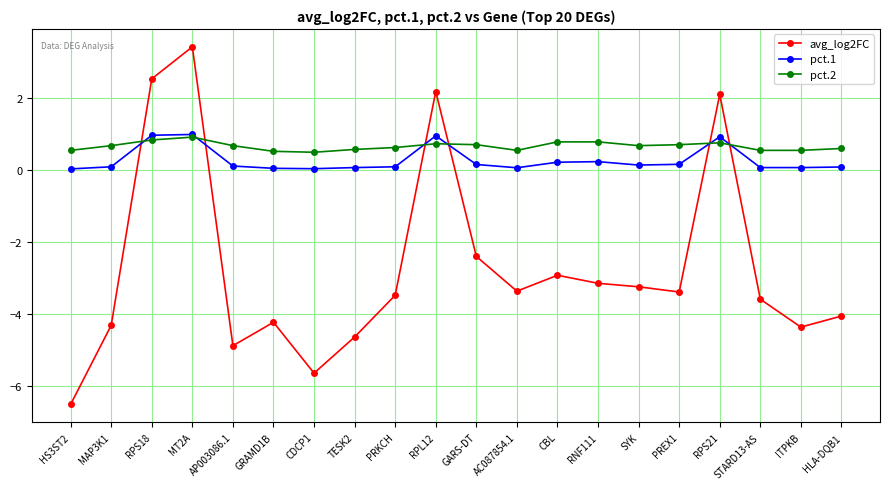

Is it true that pct.1 equals 1.8 at MT2A?

False